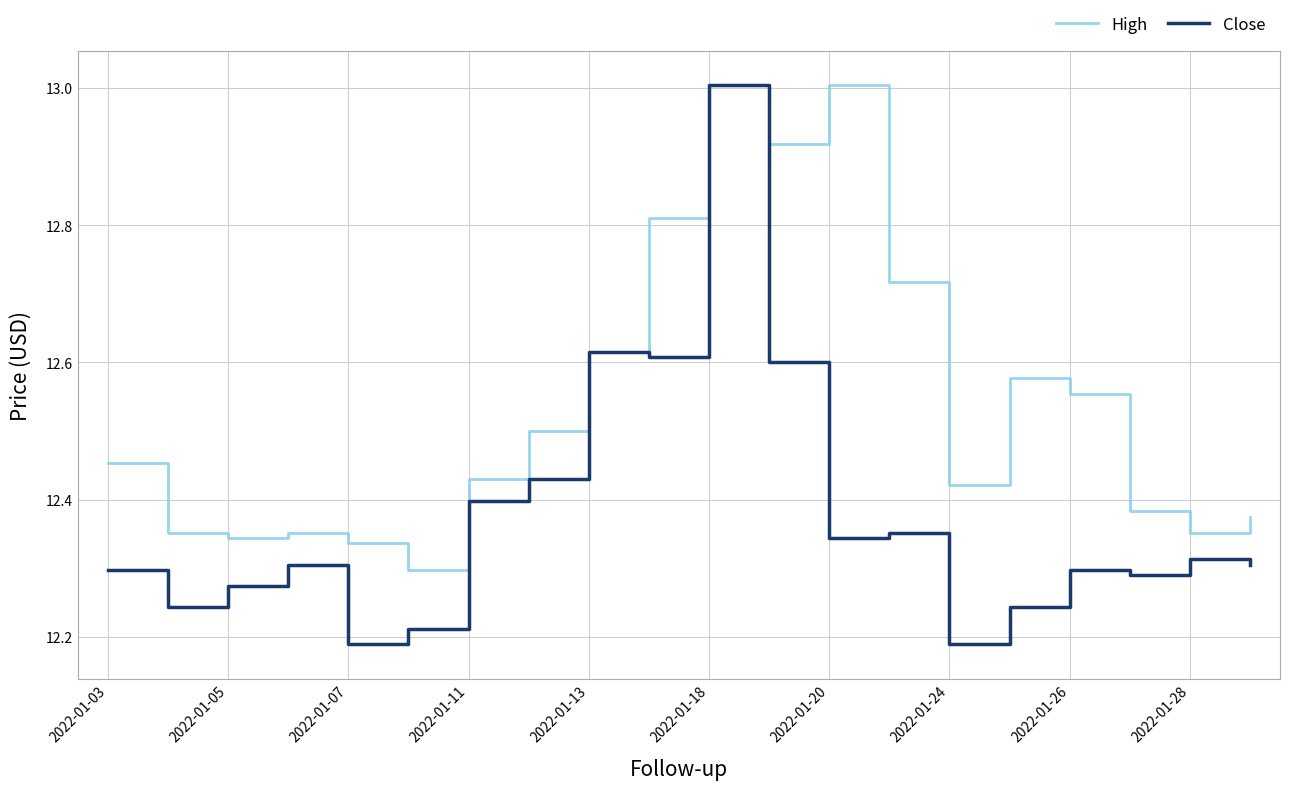

What are all the series names shown in the legend?

High, Close